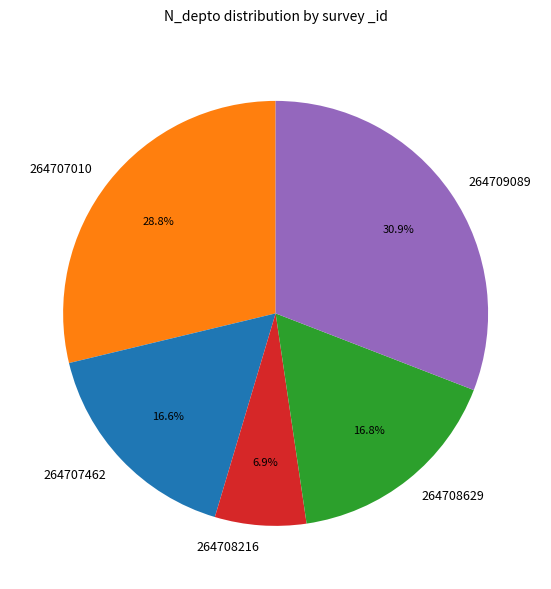

Do 264707010 and 264707462 together represent more than half of the pie?

No